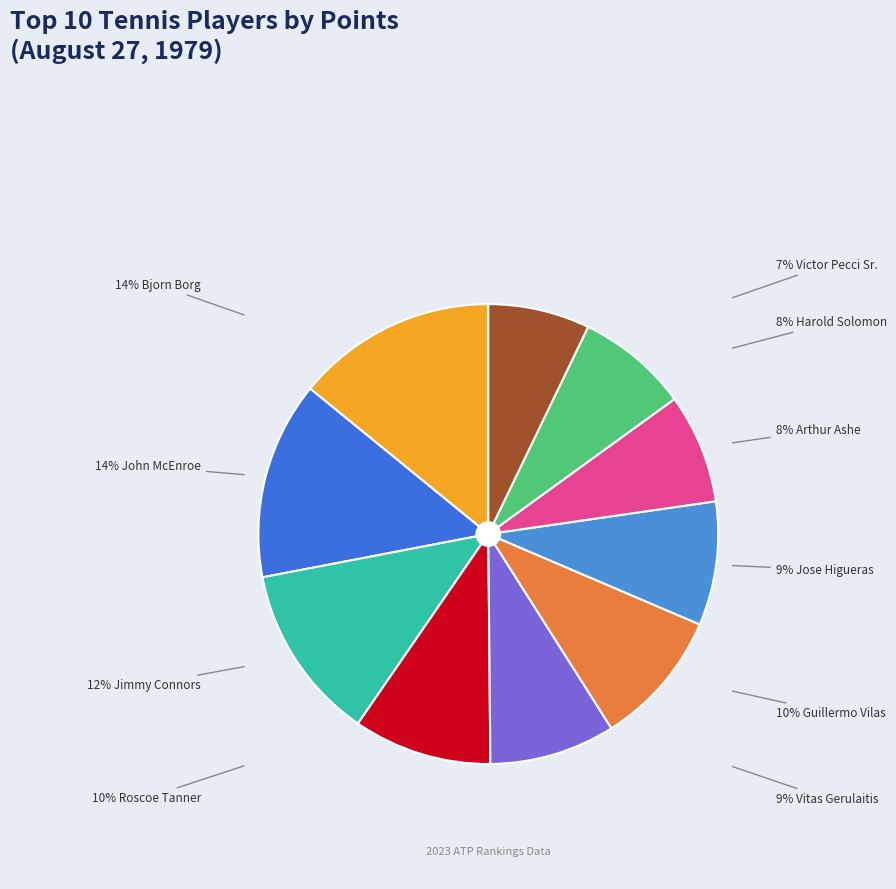

To the nearest percent, what is the difference between the largest and smallest slice percentages?

7%